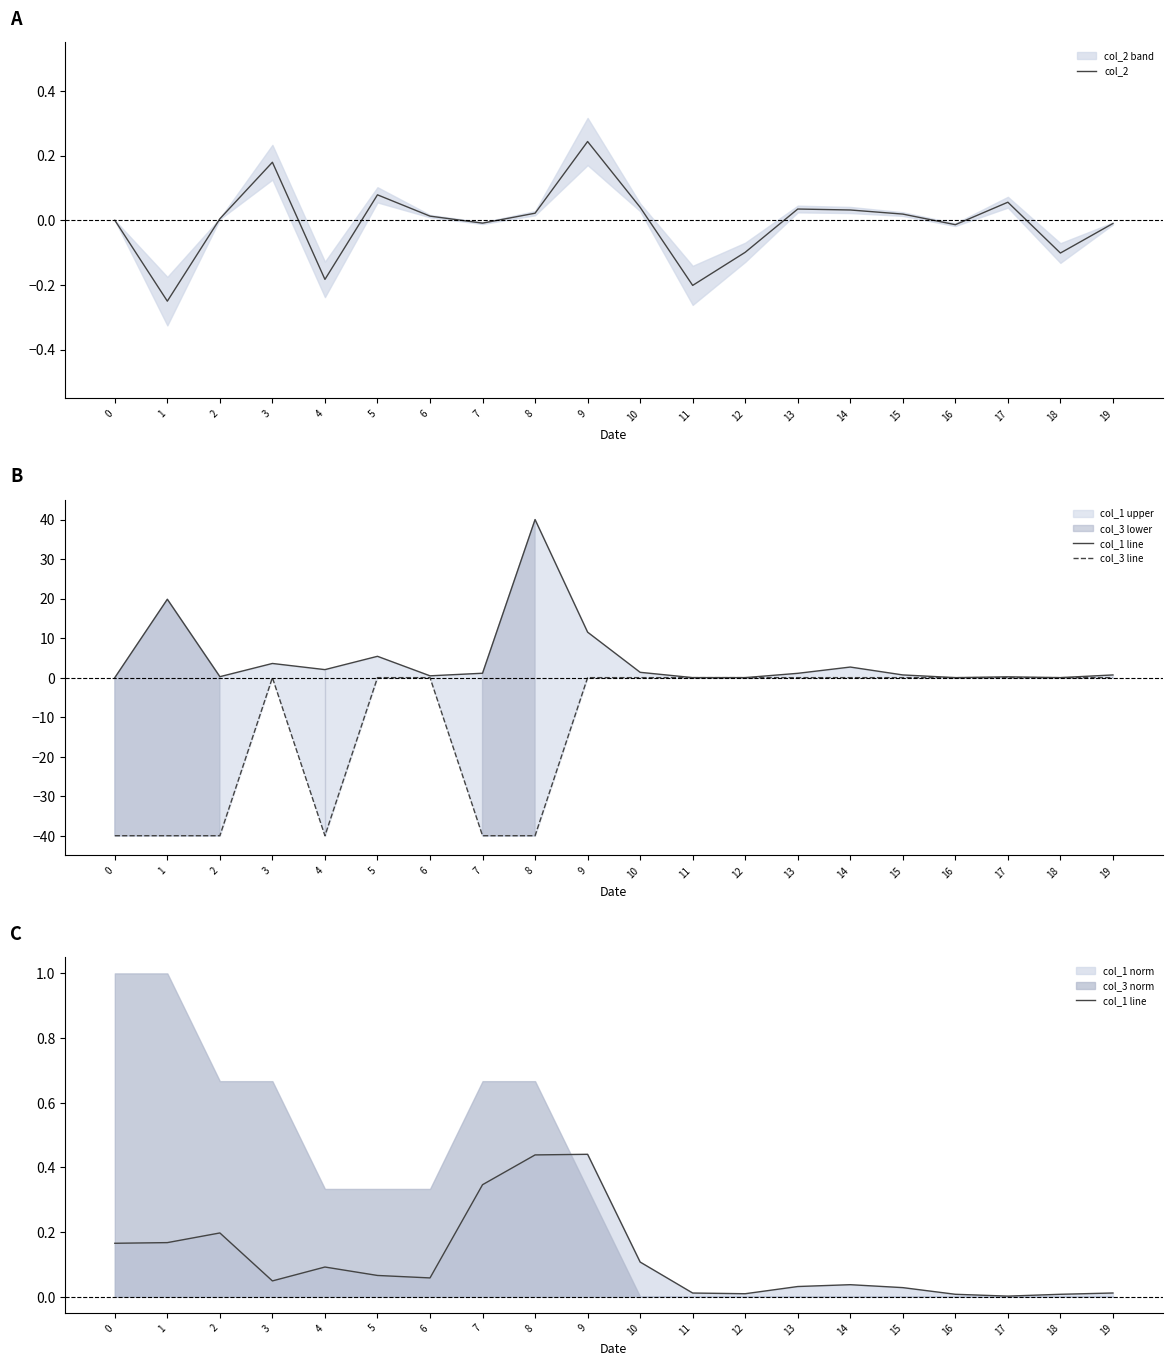

At 9, list the series in order from smallest to largest.

col_3 line, col_2, col_1 line